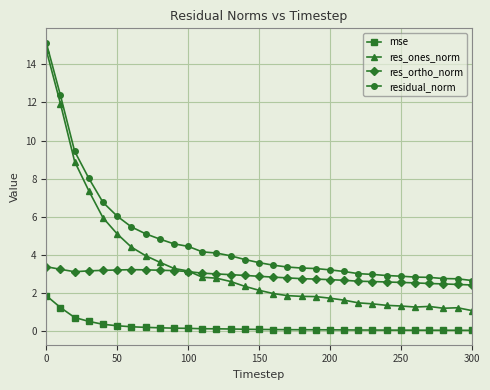

True or false: mse and res_ones_norm intersect in this chart.

False